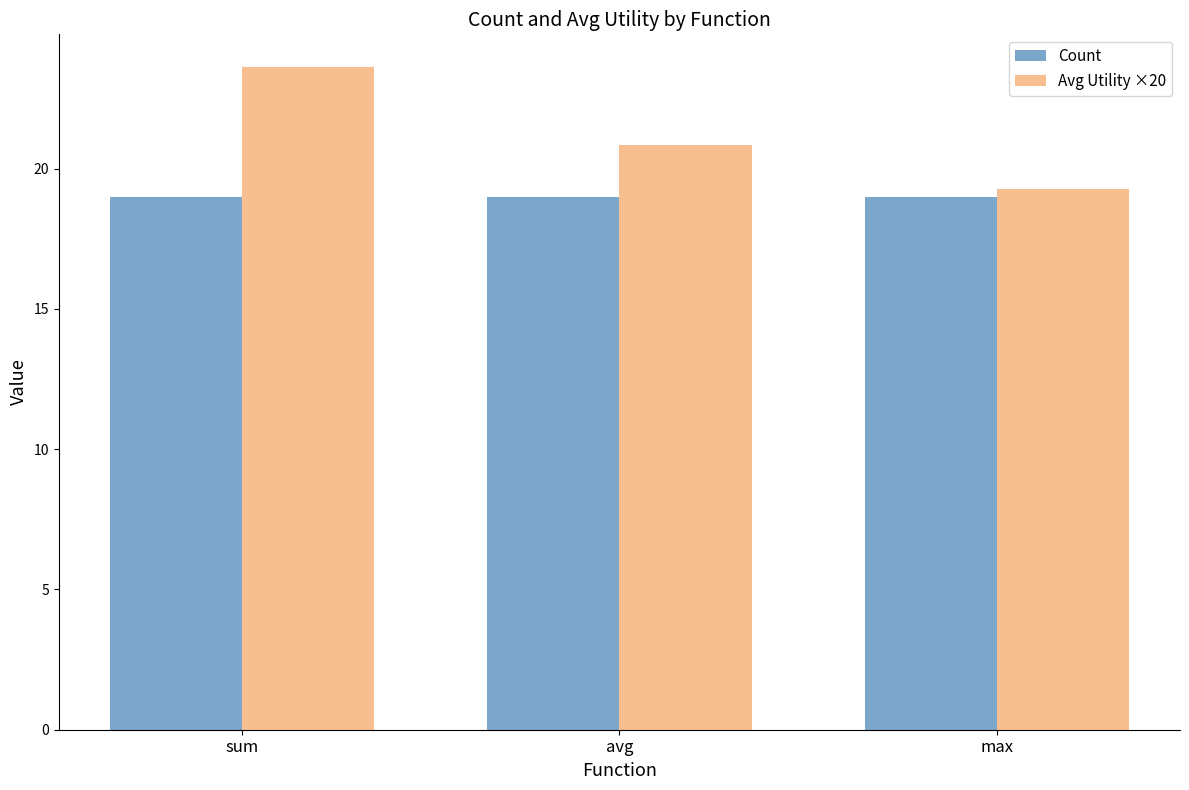

True or false: Avg Utility ×20 has a value of 9.7 at sum.

False